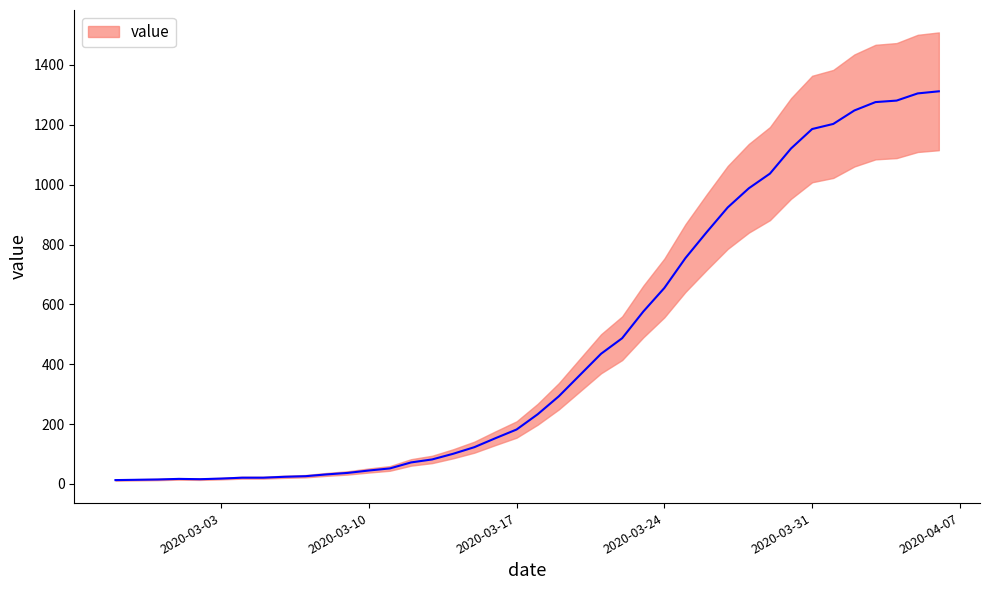

How many values are below 233?

20